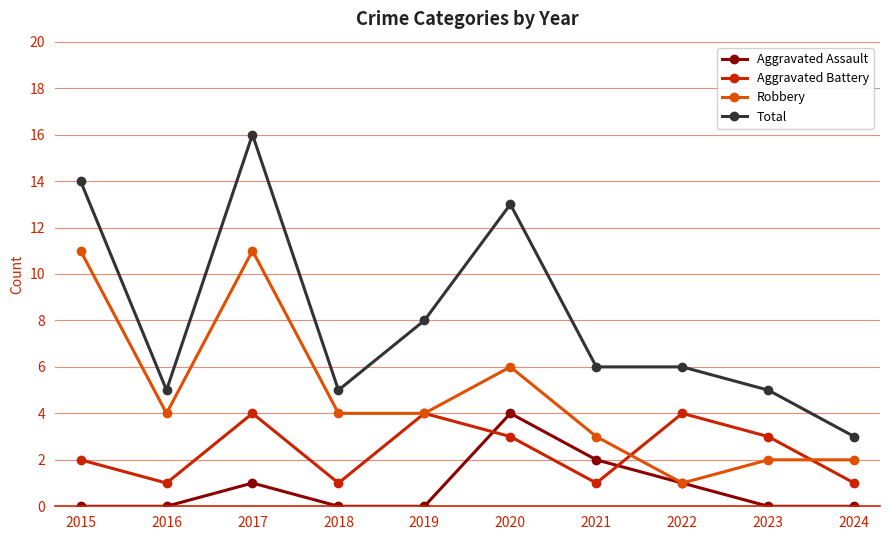

Between which two adjacent categories do Aggravated Battery and Aggravated Assault first intersect?

2019 and 2020